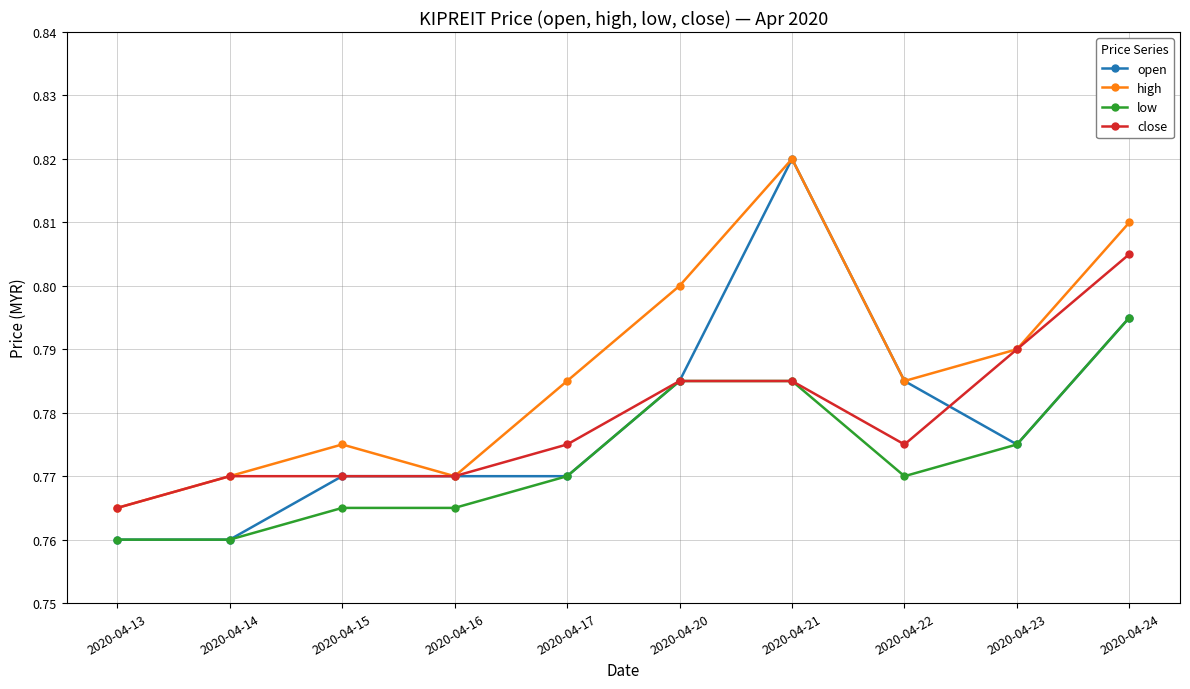

True or false: high and low cross at least once.

False